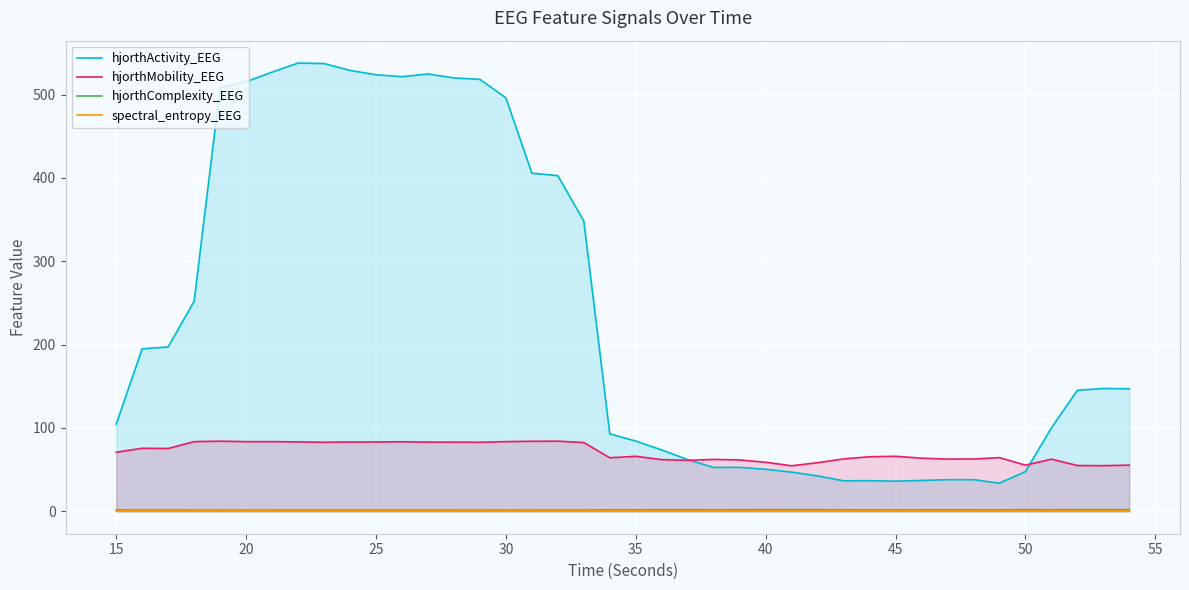

Which series has the largest total across all categories?

hjorthActivity_EEG